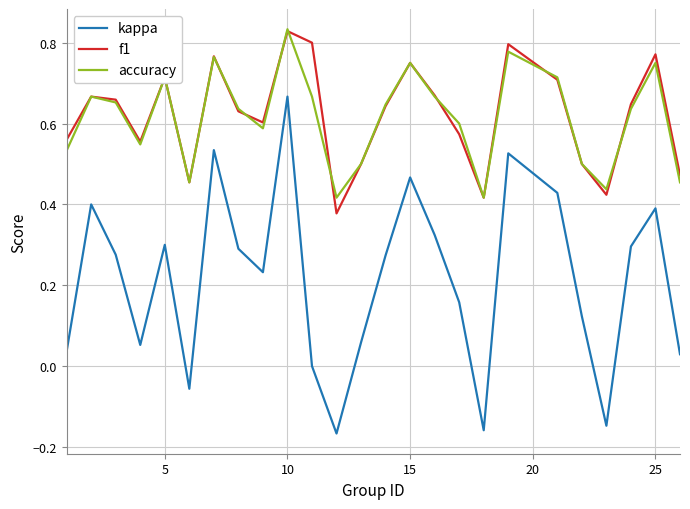

True or false: kappa and f1 cross at least once.

False